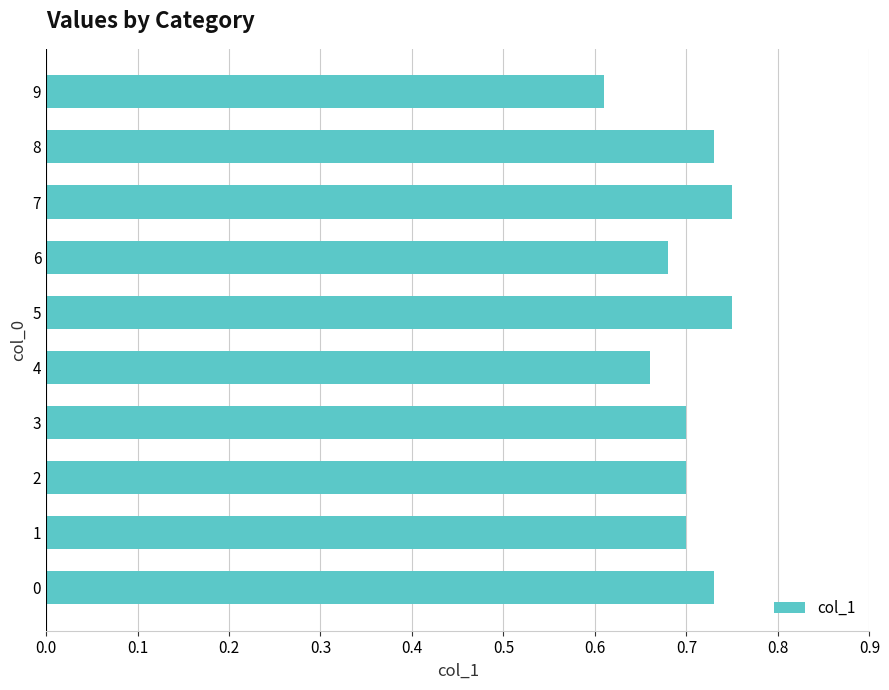

Between 8 and 6, which is larger?

8